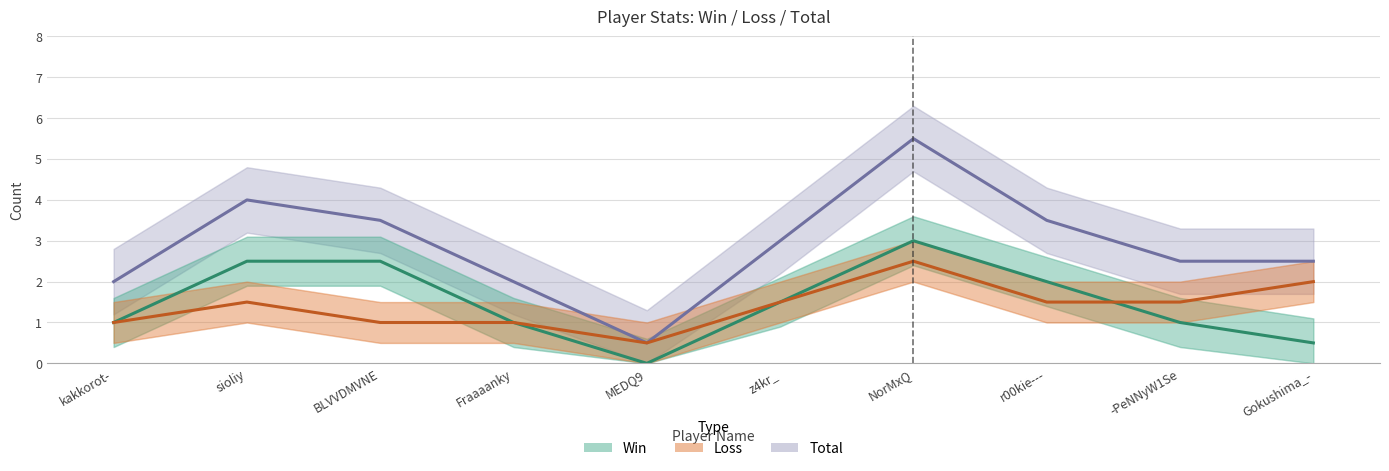

Is the value of Loss at r00kie--- greater than the value of Total at sioliy?

No